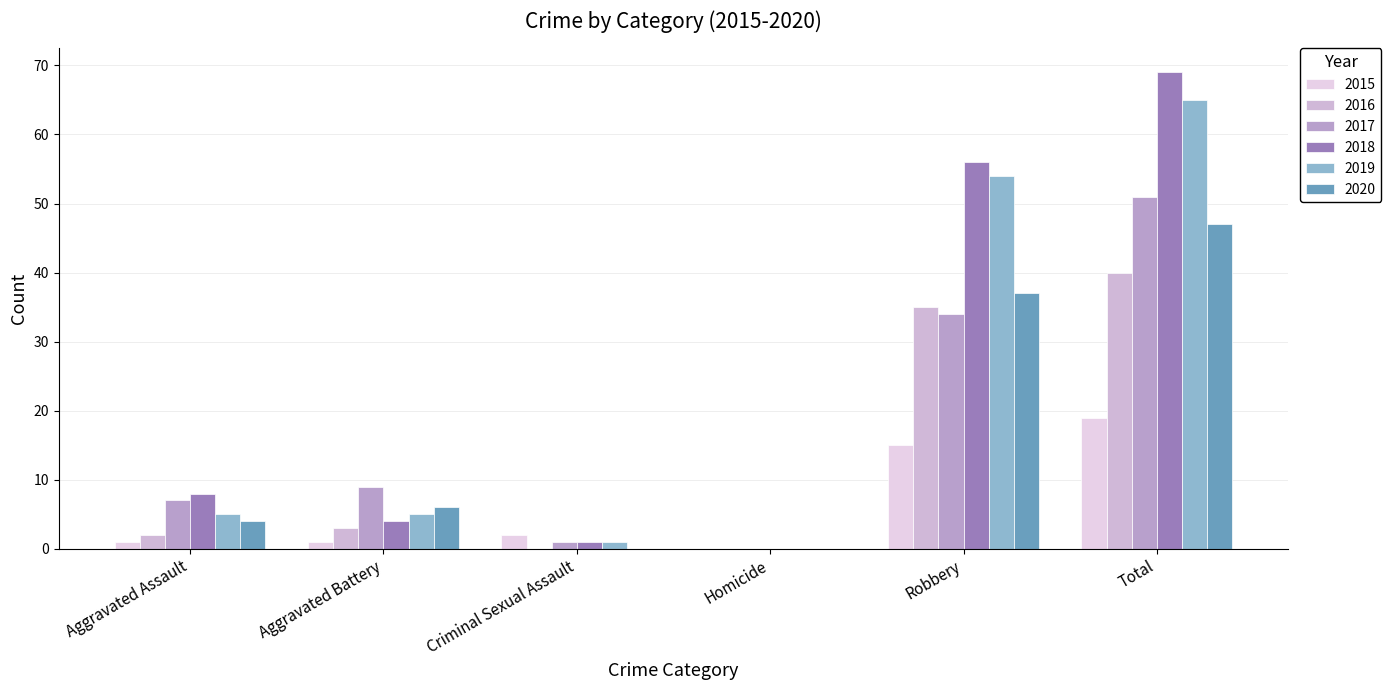

Which series has the largest total across all categories?

2018